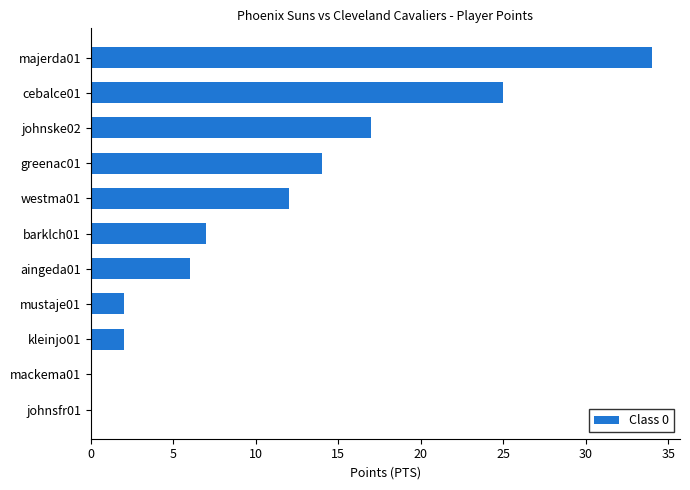

Reading bottom to top, list all the values displayed in this chart.

johnsfr01=0	mackema01=0	kleinjo01=2	mustaje01=2	aingeda01=6	barklch01=7	westma01=12	greenac01=14	johnske02=17	cebalce01=25	majerda01=34